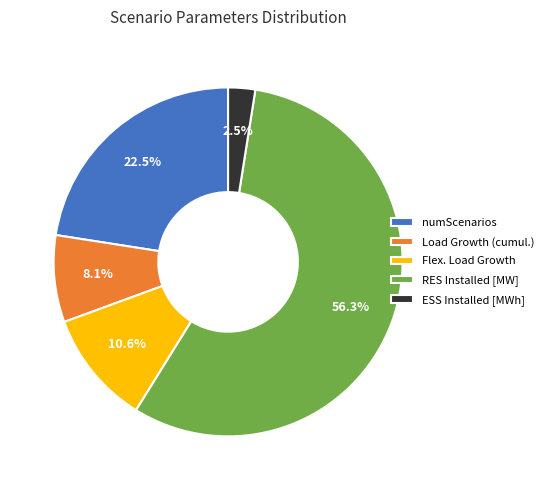

Rank the categories by value from lowest to highest.

ESS Installed [MWh], Load Growth (cumul.), Flex. Load Growth, numScenarios, RES Installed [MW]